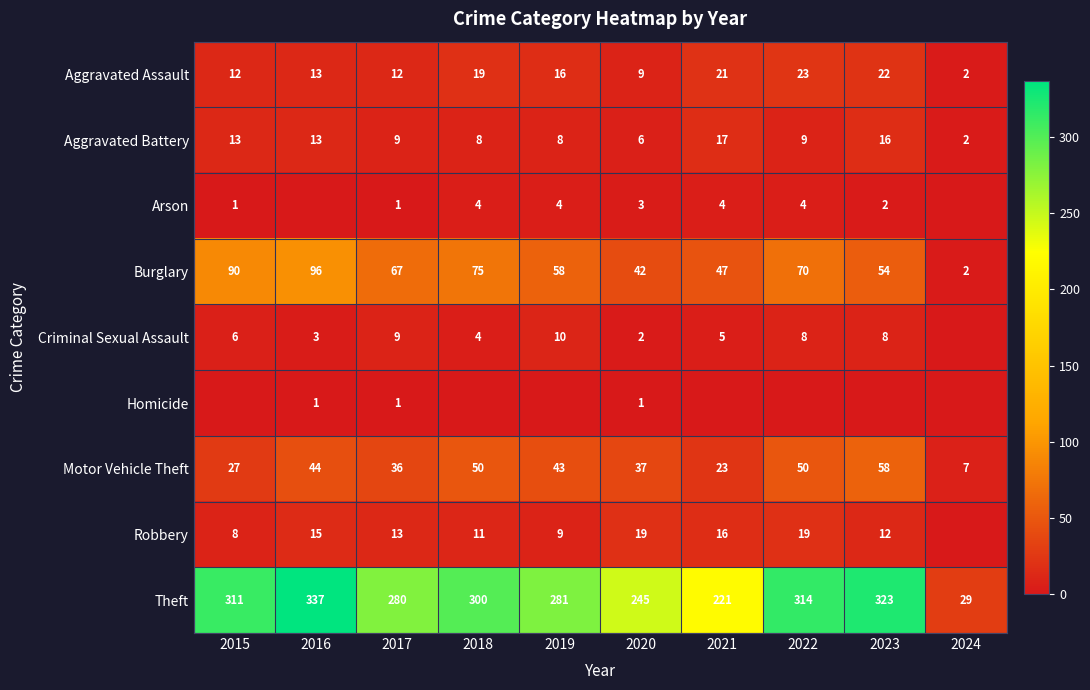

True or false: Robbery has a value of 25 at 2021.

False